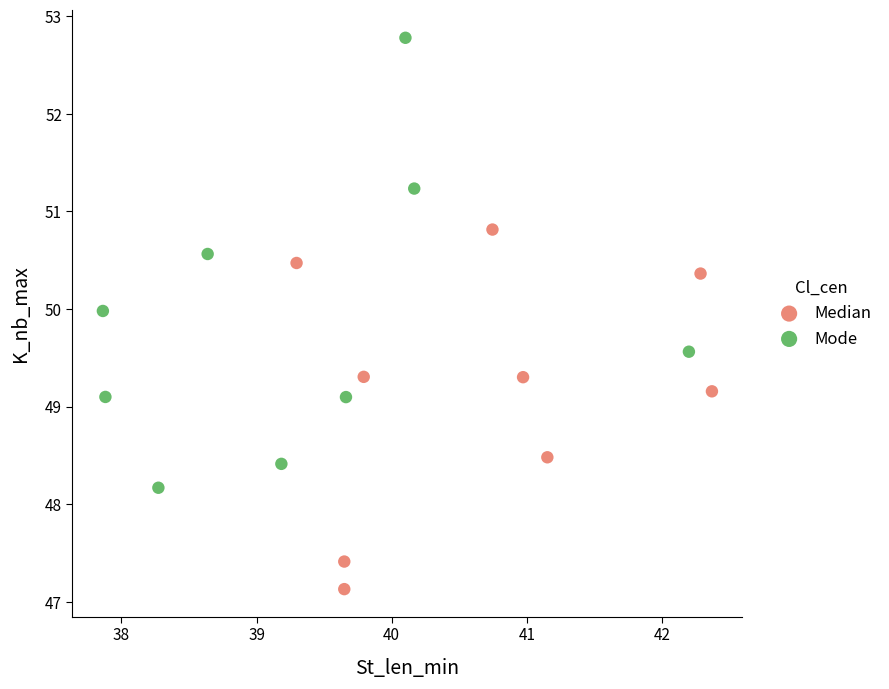

Which series contains the highest Y value?

Mode